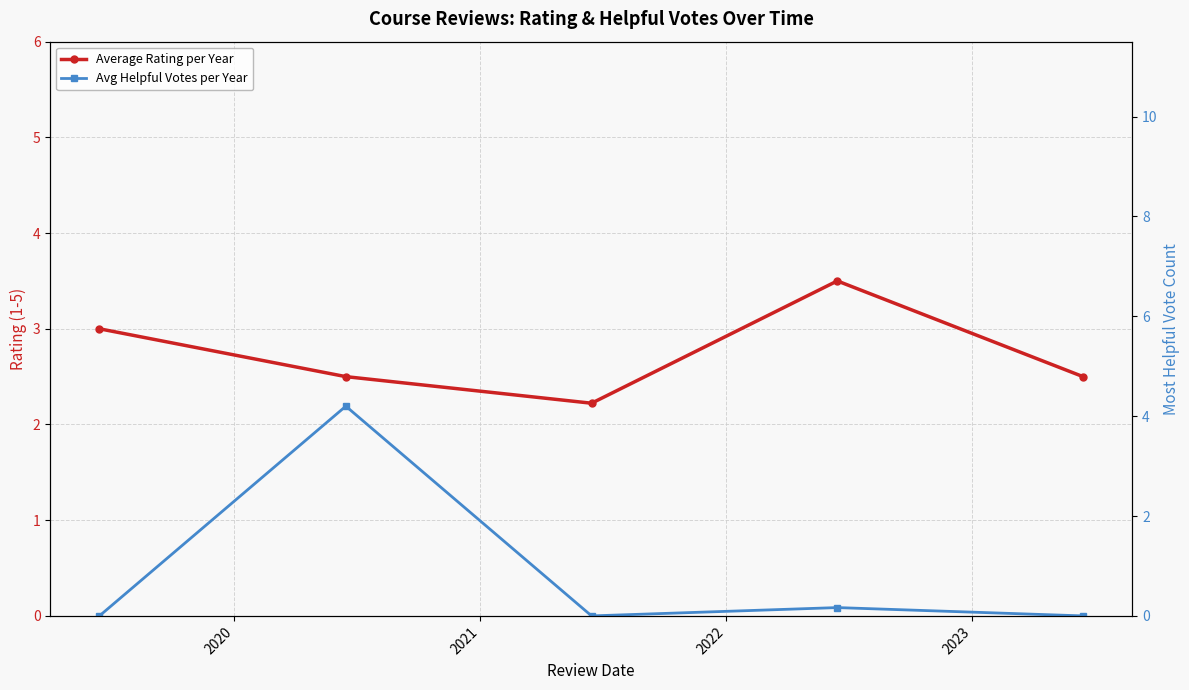

What is the difference between the maximum and second lowest values in the Average Rating per Year series?

1.0